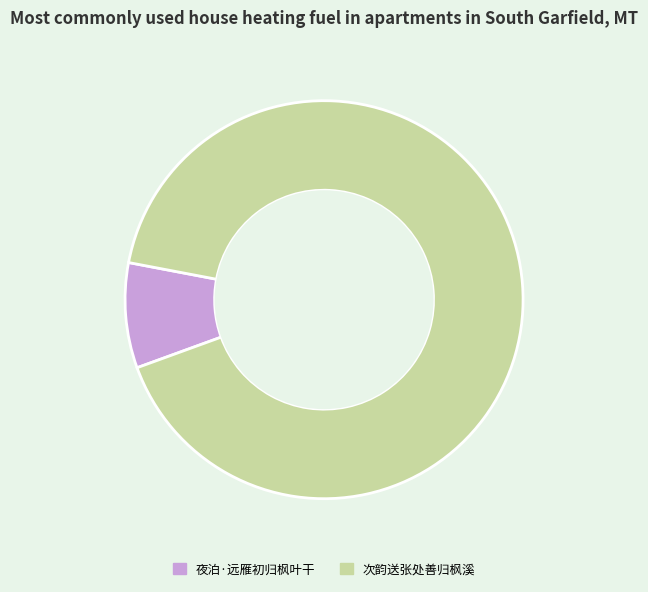

How many segments does this pie chart have?

2